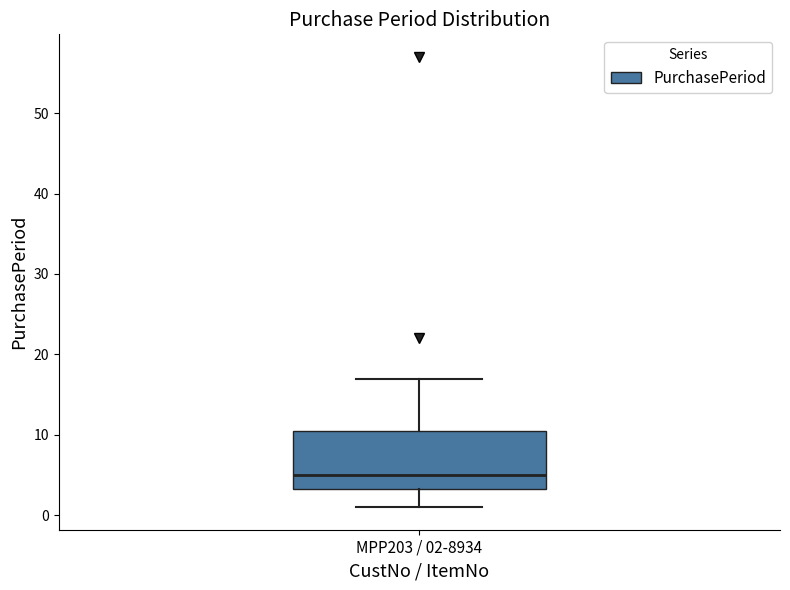

Transcribe this box plot: give where the median line is, the range the box spans, and where the two whiskers end, as read against the y-axis. The values are not printed on the chart, so give them approximately, as read against the axis.

median 5, box 3 to 11, whiskers 1 to 17